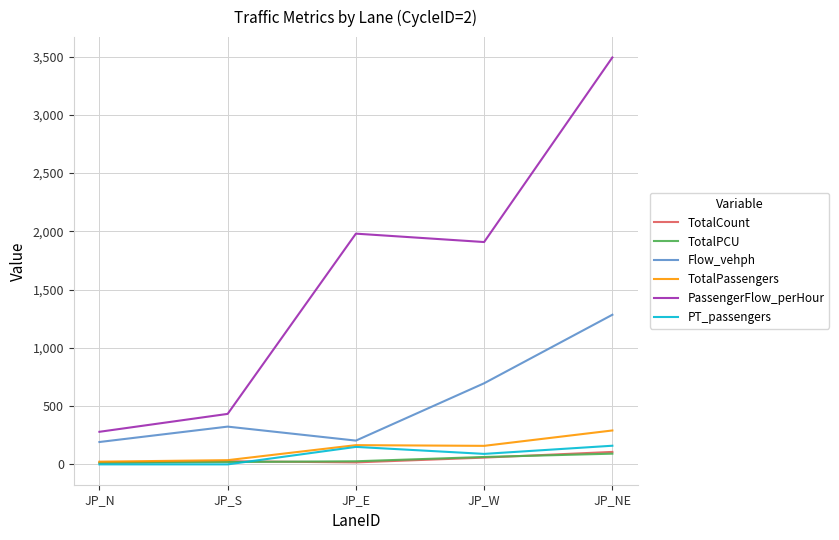

At which category is the sum across all series the highest?

JP_NE